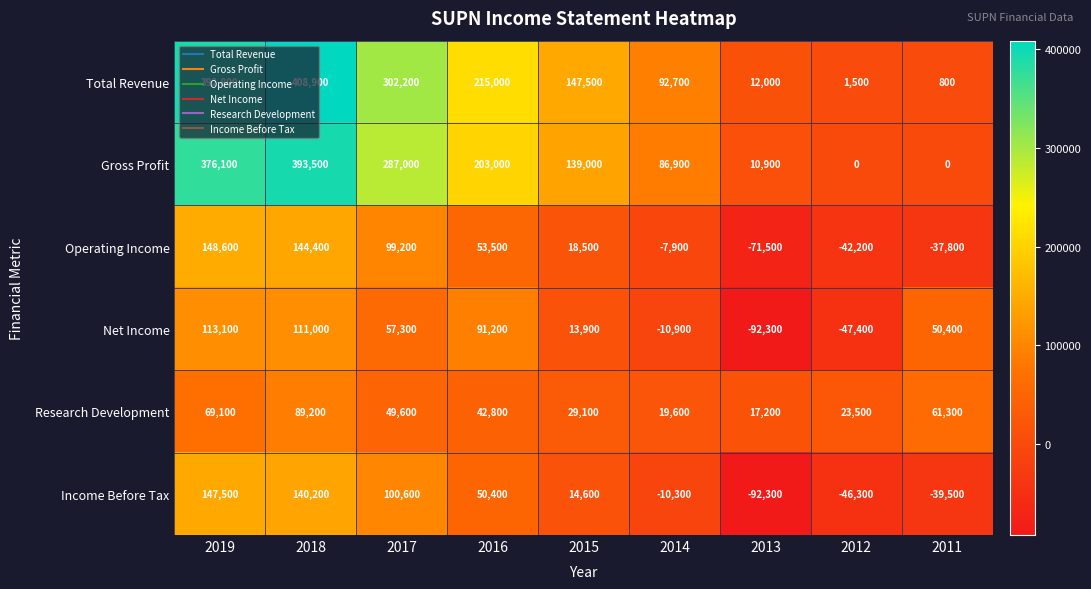

Which label corresponds to the largest value in the chart?

2018